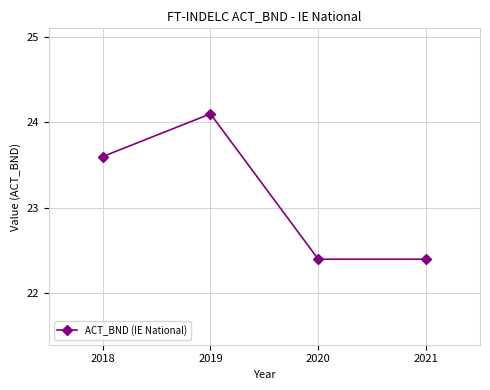

True or false: the data has more than 1 interior local peaks.

False